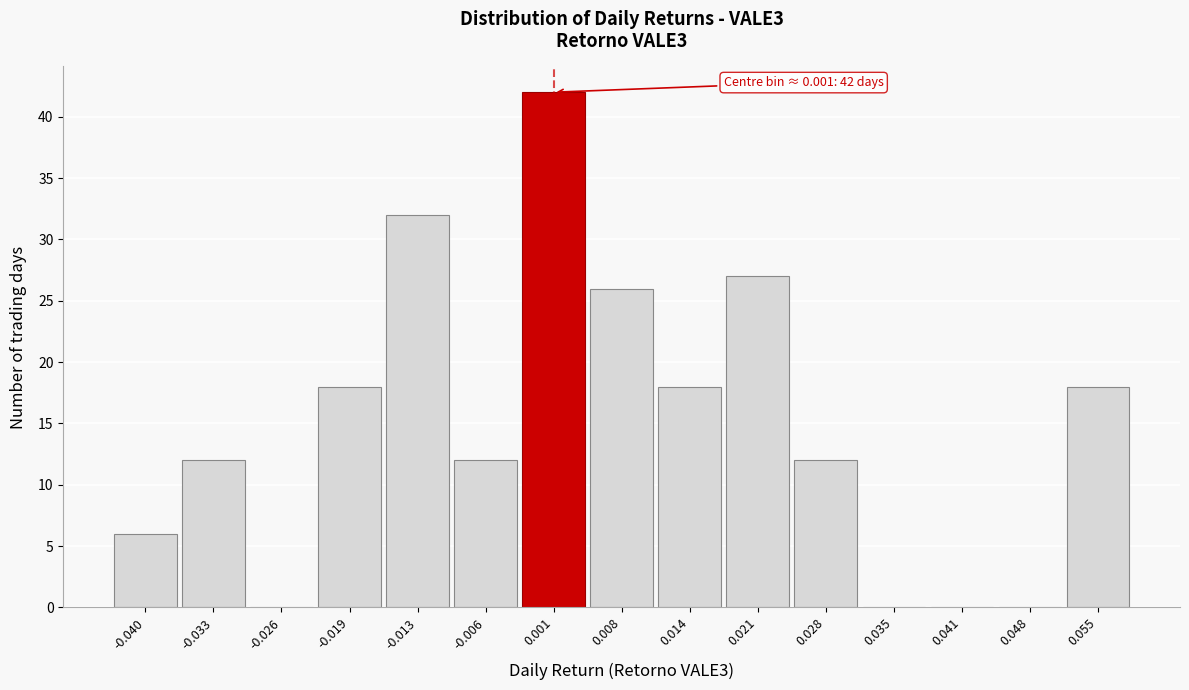

Over which range of the x-axis is the bar tallest?

-0.003 to 0.004